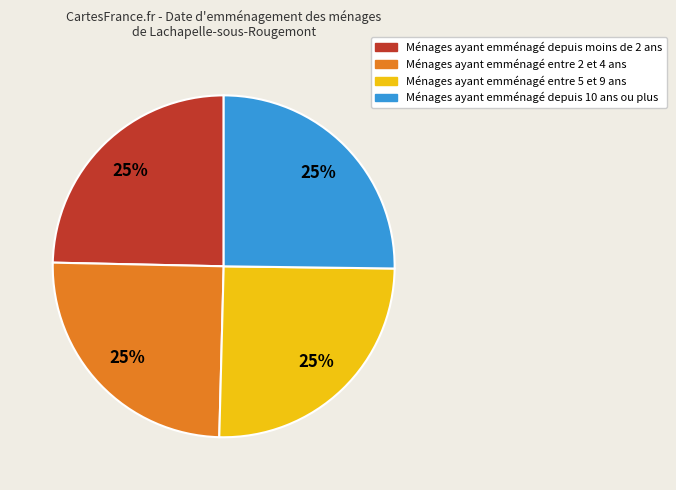

To the nearest percent, what is the average slice percentage?

25%